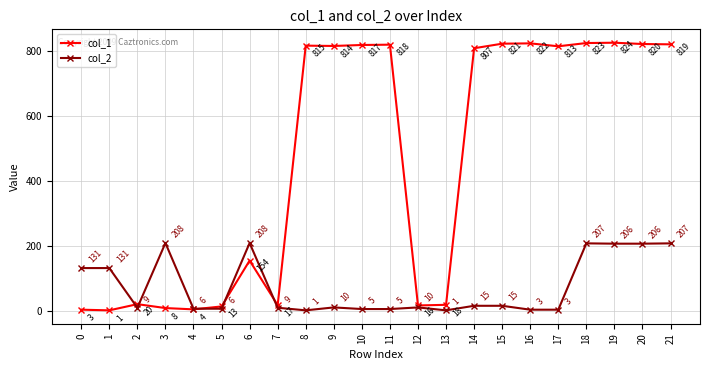

Reading left to right, what are all the values shown in this chart?

col_1: 3	1	20	8	4	13	154	17	815	814	817	818	16	18	807	821	822	813	823	824	820	819
col_2: 131	131	9	208	6	6	208	9	1	10	5	5	10	1	15	15	3	3	207	206	206	207